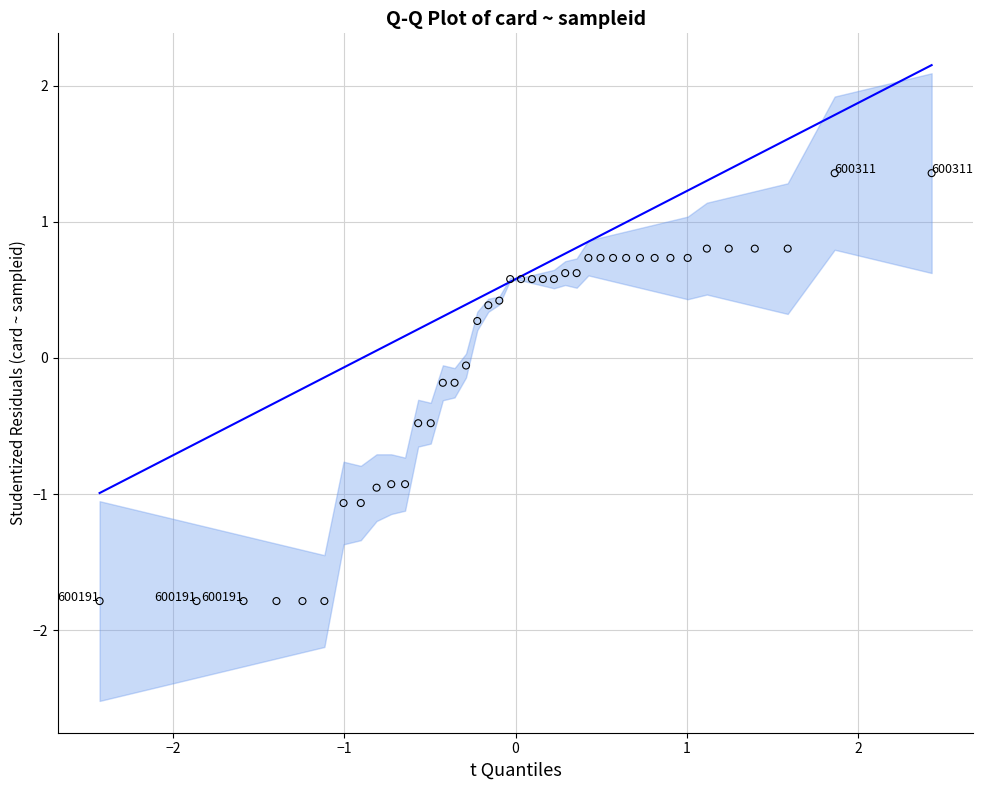

What is the range of X values (max minus min)?

4.9